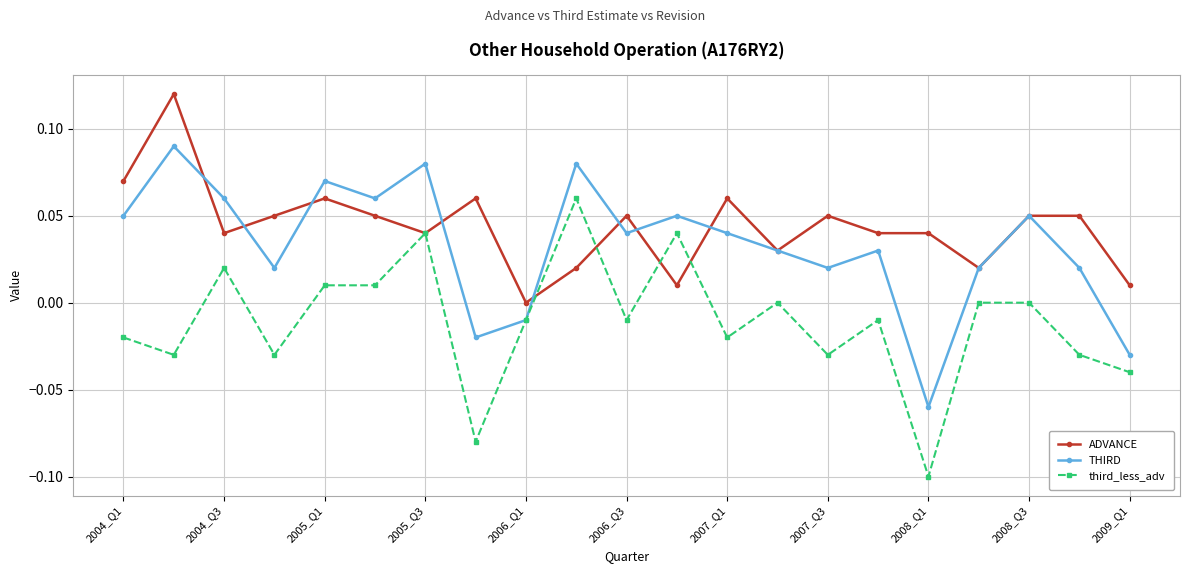

In THIRD, how many points are higher than both neighbors (excluding endpoints)?

7